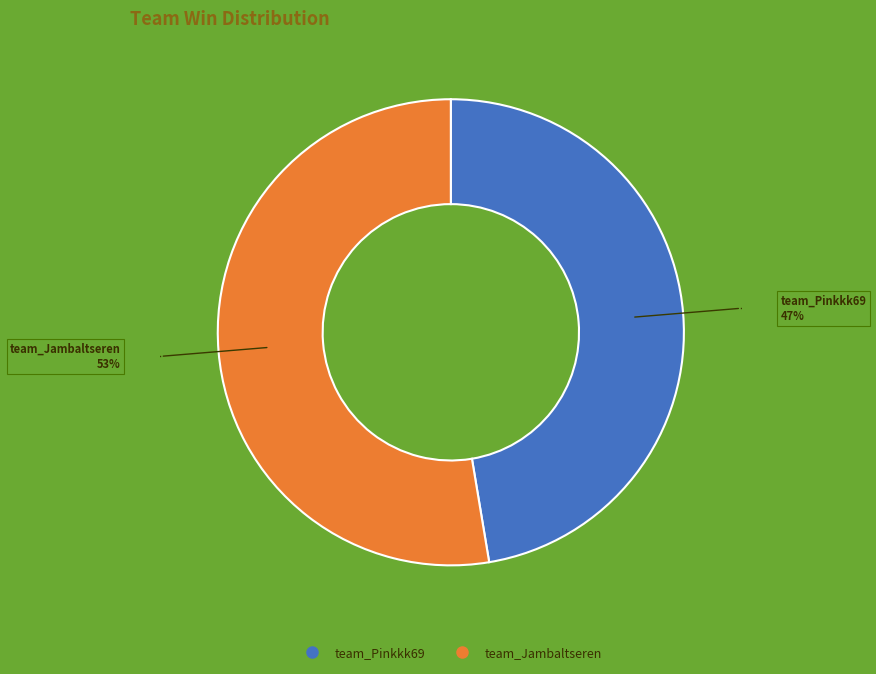

Which has a higher value, team_Jambaltseren or team_Pinkkk69?

team_Jambaltseren